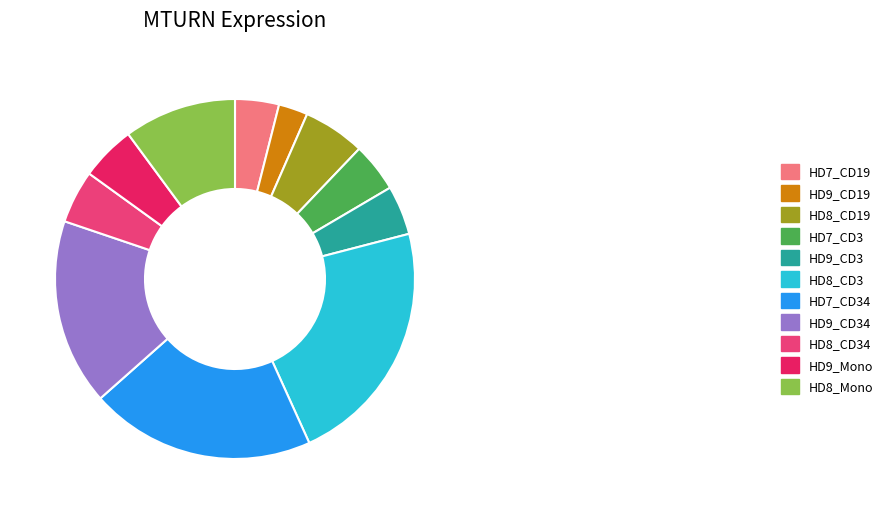

Which category has the smallest portion of the pie?

HD9_CD19